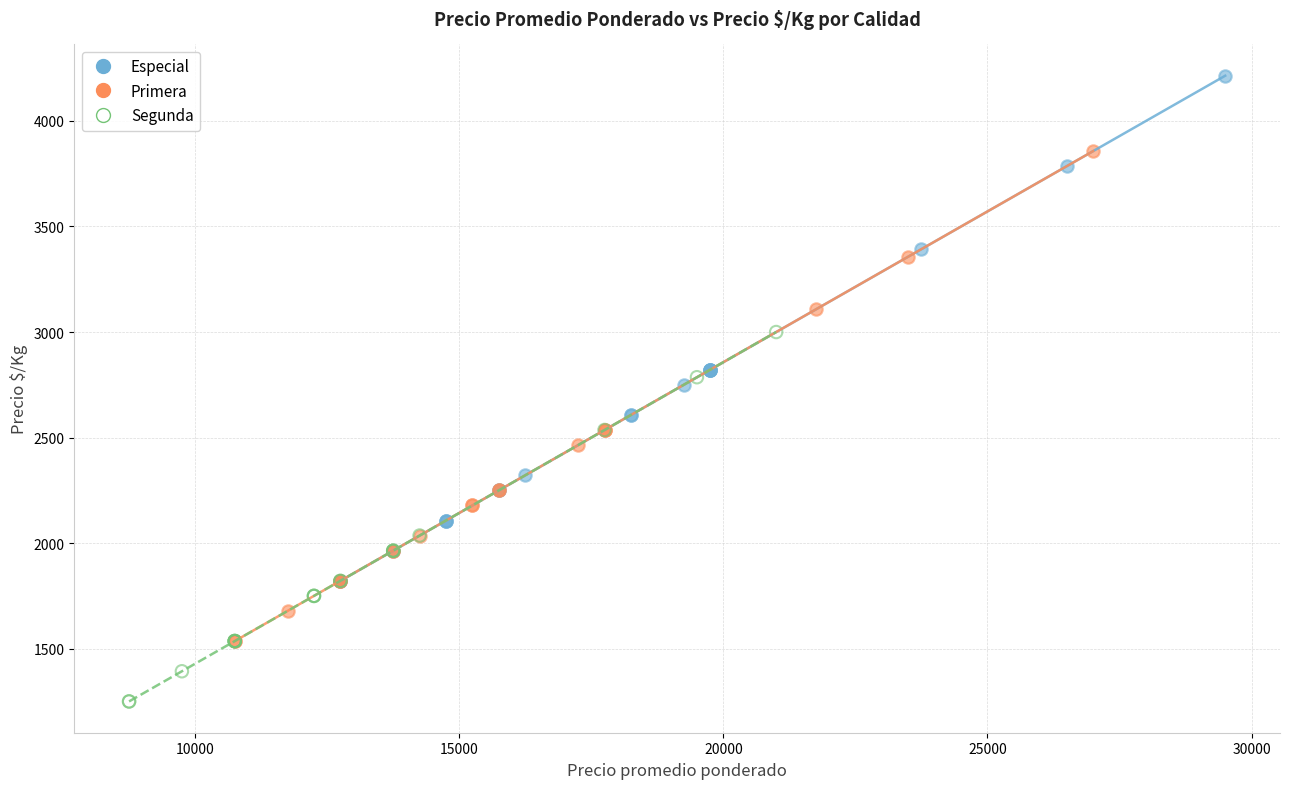

Which series reaches the maximum Y coordinate?

Especial